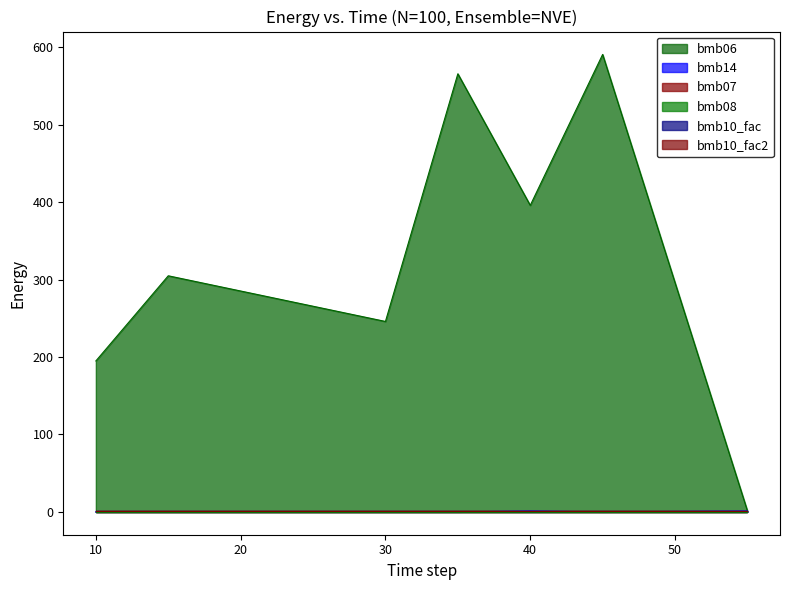

True or false: bmb14 has more than 0 interior local peaks.

True